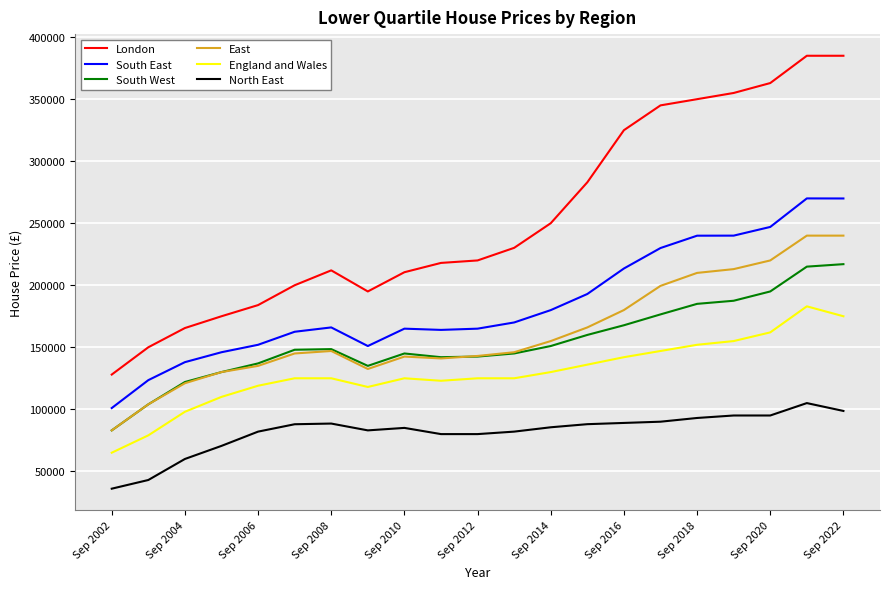

True or false: North East and South East cross at least once.

False